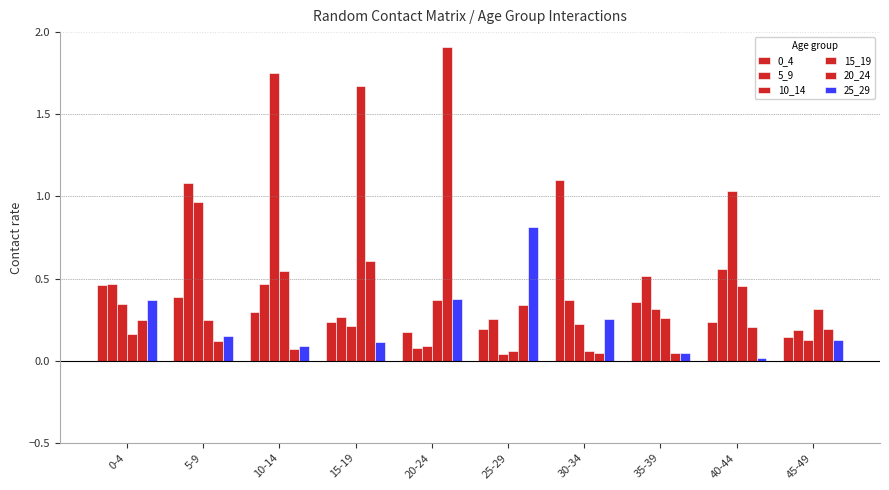

The 15_19 series shows 0.3 at 40-44. True or false?

False